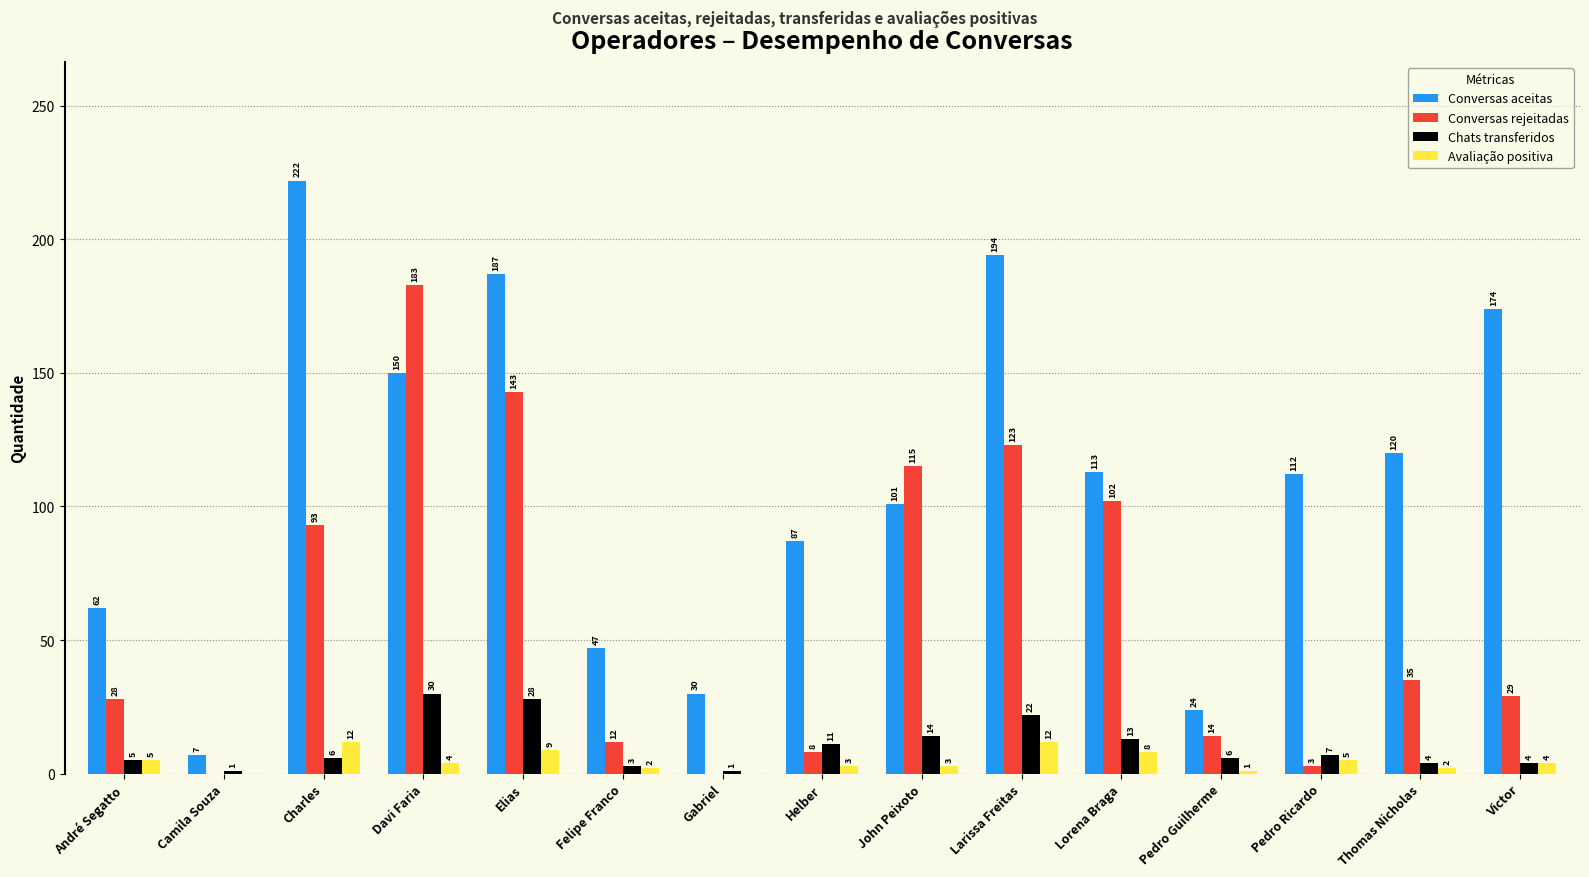

What is the sum of all Conversas rejeitadas values?

888